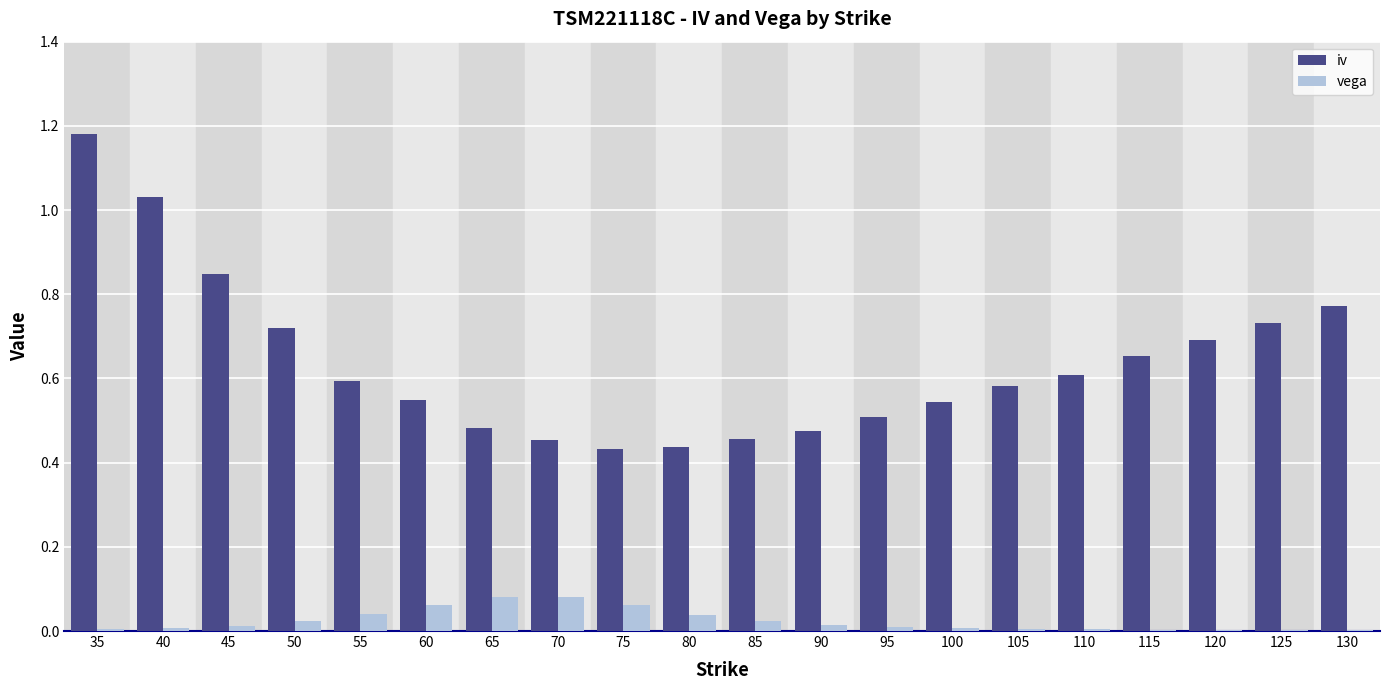

Between 35 and 105, which series saw the biggest shift?

iv